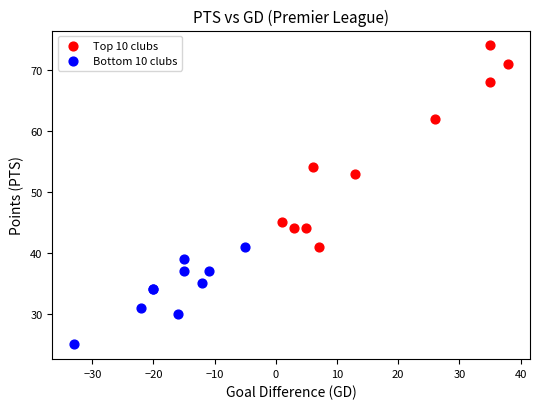

Which series reaches the maximum Y coordinate?

Top 10 clubs